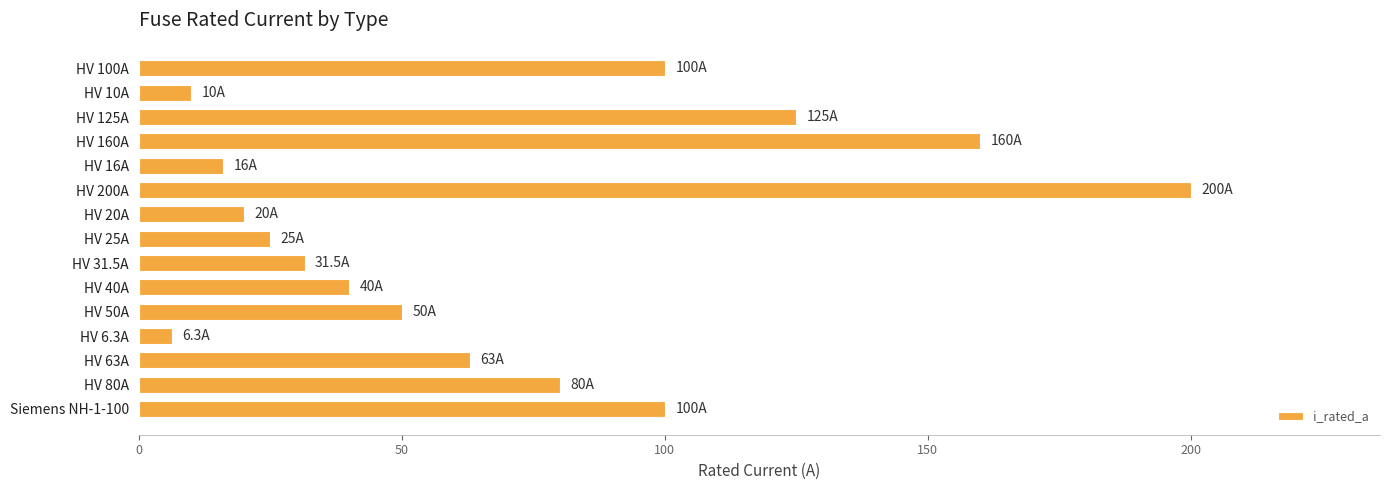

What is the difference between the second highest and minimum values?

153.7